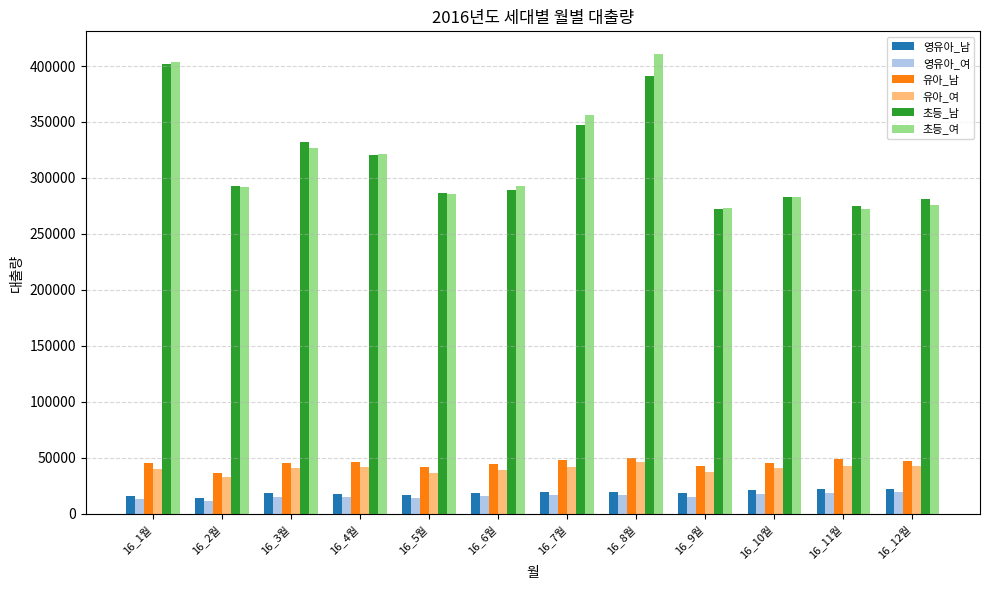

How many bars are there in each group?

6